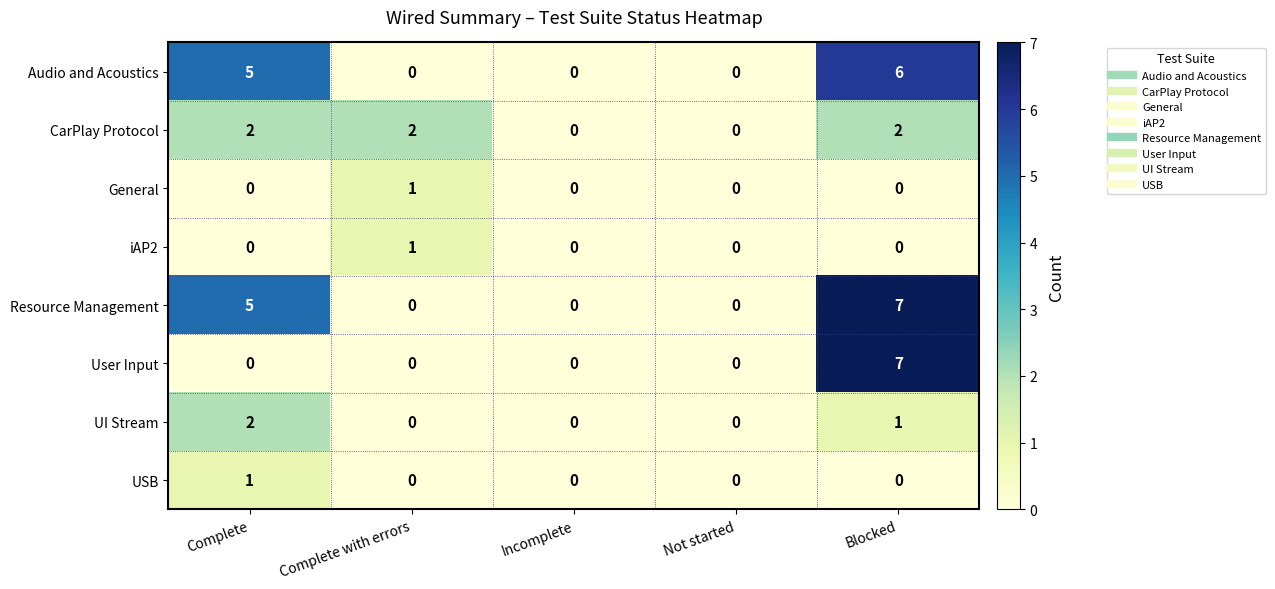

Count the CarPlay Protocol values in the range 0 to 2.

5